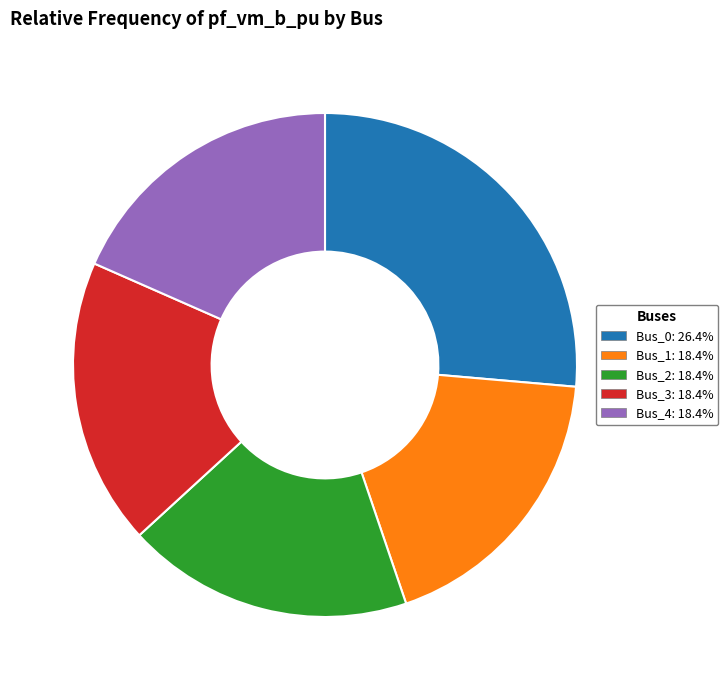

The Bus_2 slice represents 18% of the pie. True or false?

True